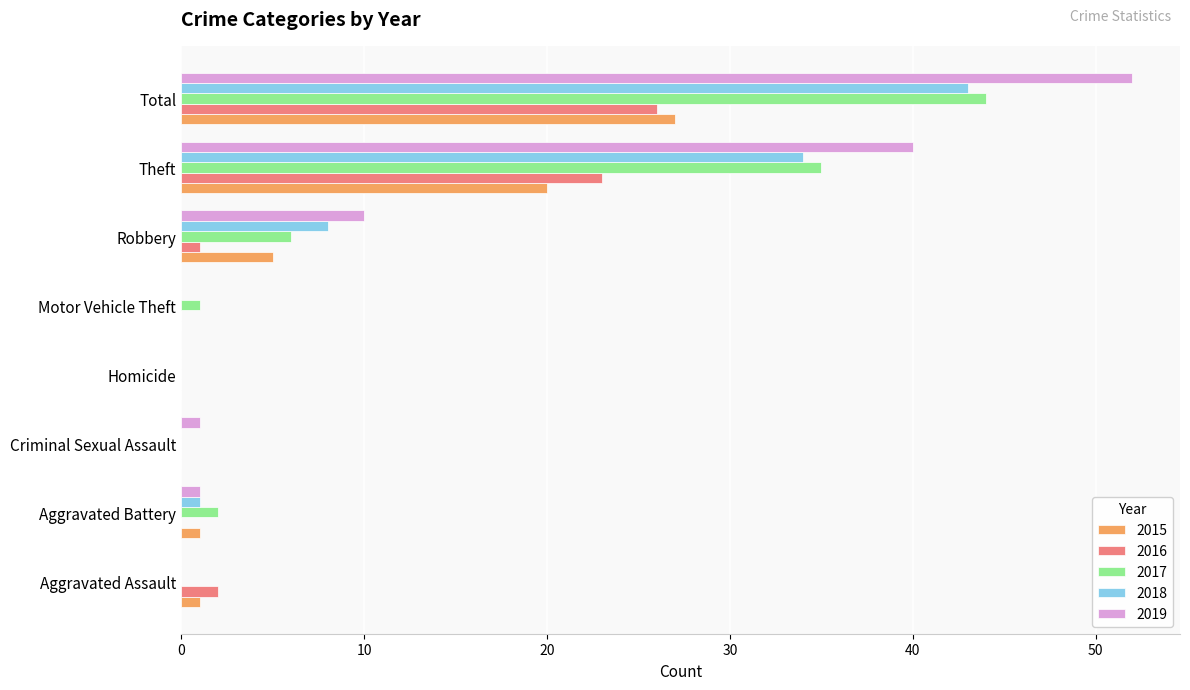

True or false: 2019 has a value of 0 at Aggravated Assault.

True